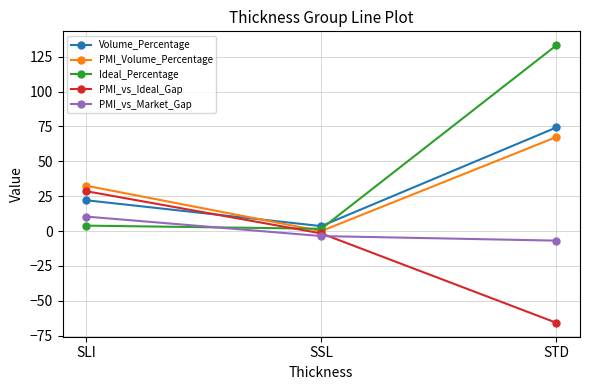

What is the label of the 2nd point from the right?

SSL